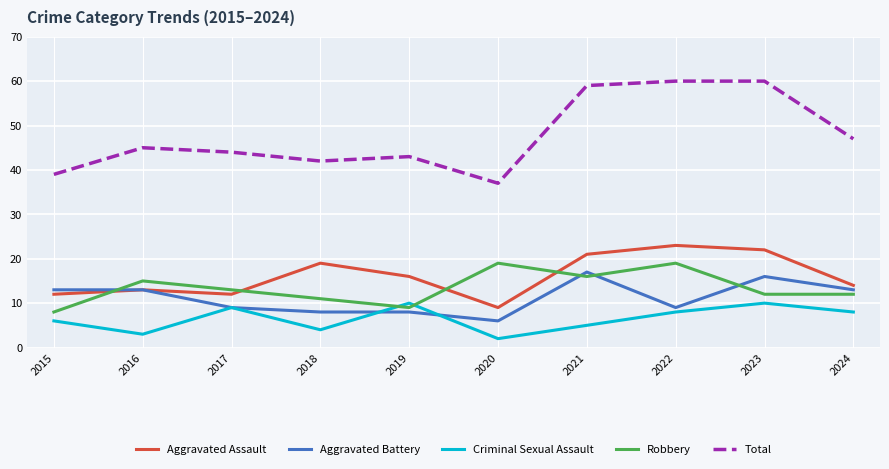

True or false: Robbery has more than 1 points higher than both neighbors.

True